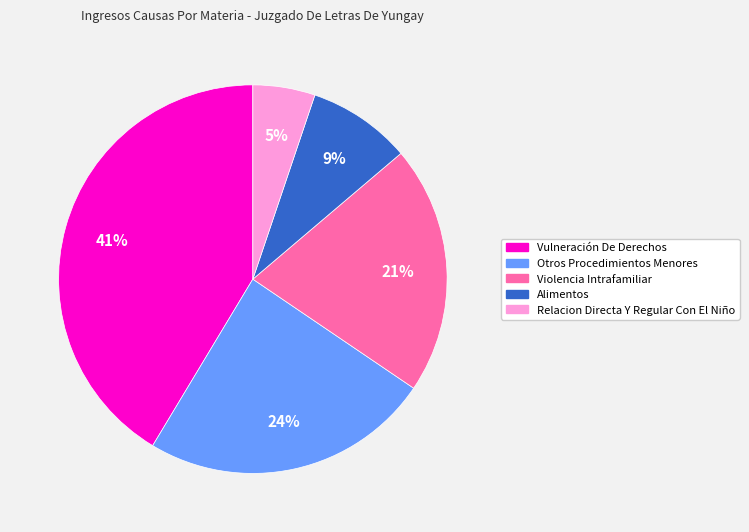

Which category has the biggest portion of the pie?

Vulneración De Derechos